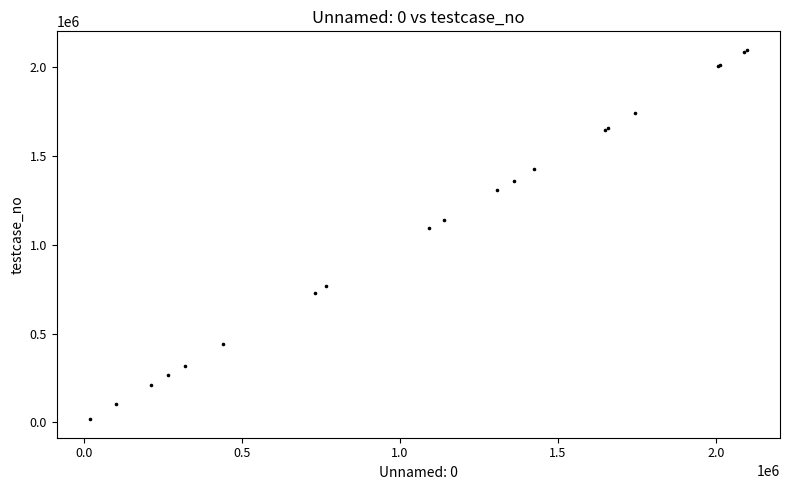

What Y value in the scatter plot is closest to 1058858?

1093155